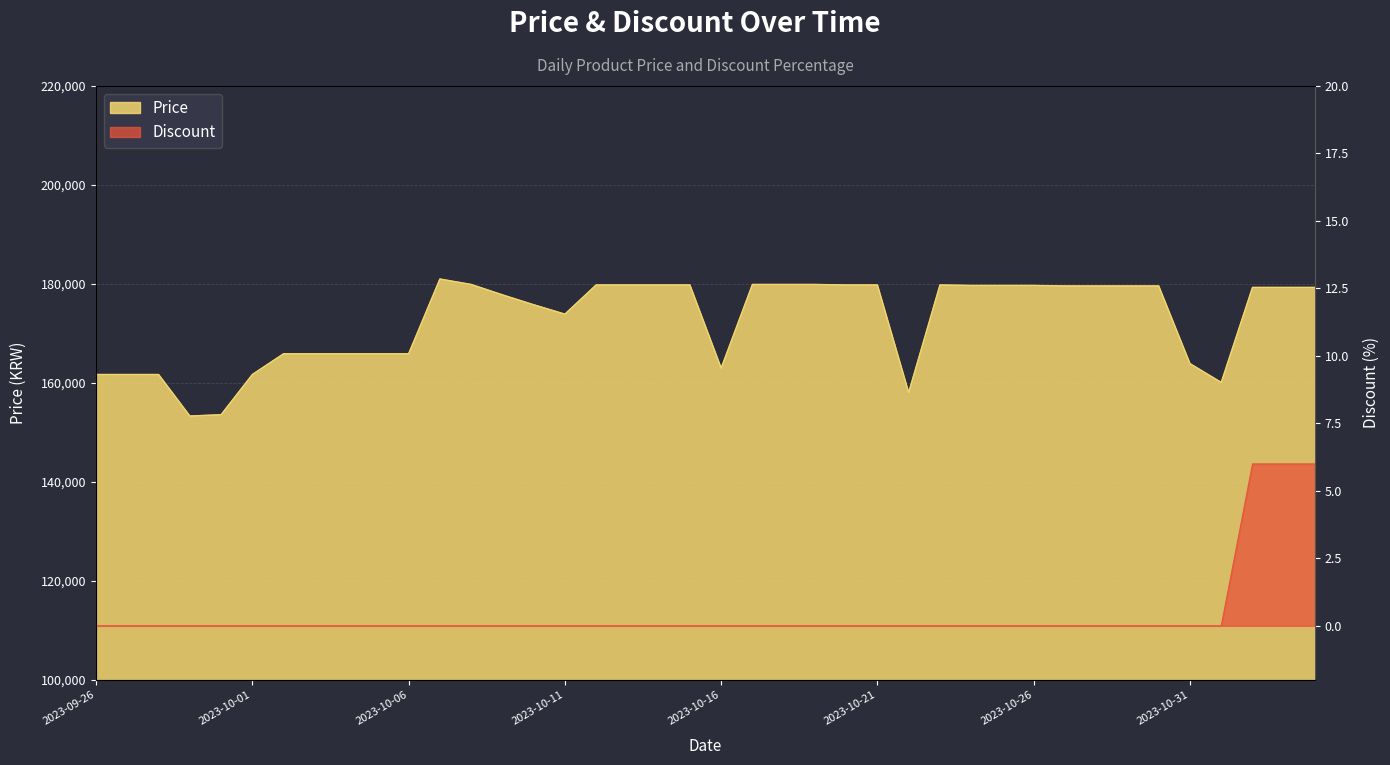

How many distinct data groups are displayed?

2